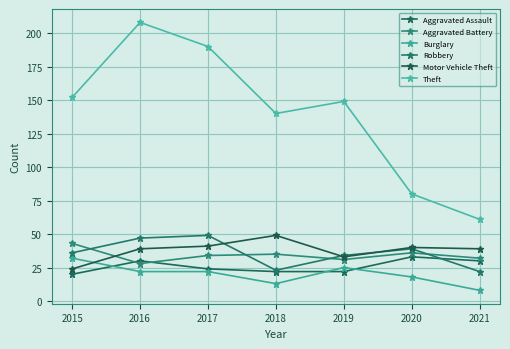

How many interior local valleys does the Burglary series have?

1